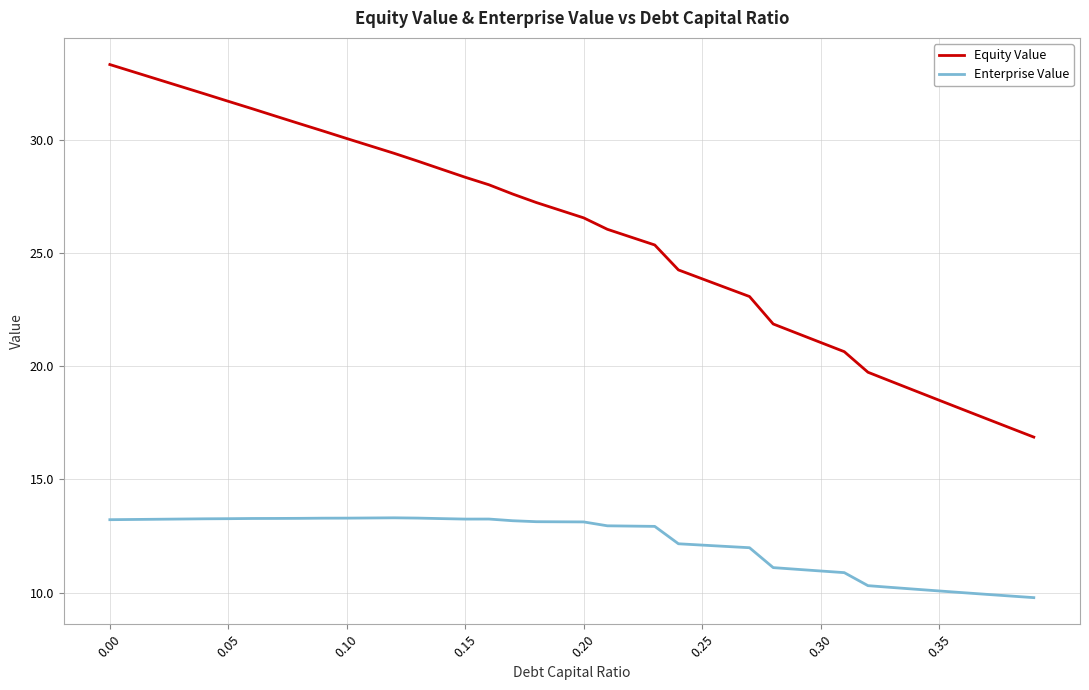

Count the number of categories in the chart.

40